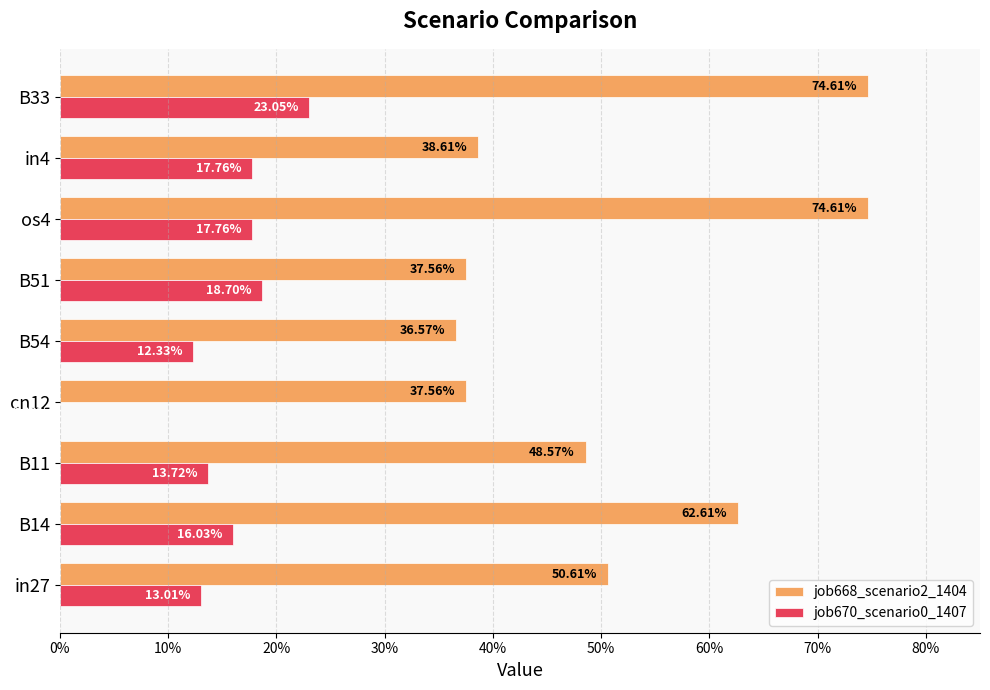

What are all the series names shown in the legend?

job668_scenario2_1404, job670_scenario0_1407